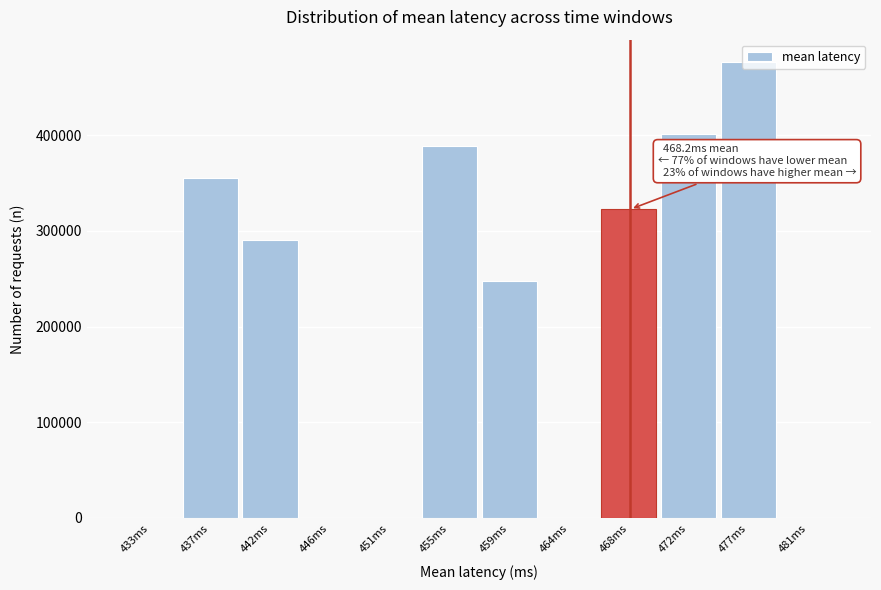

Approximately how many times larger is the value at 442ms compared to 468ms?

0.9